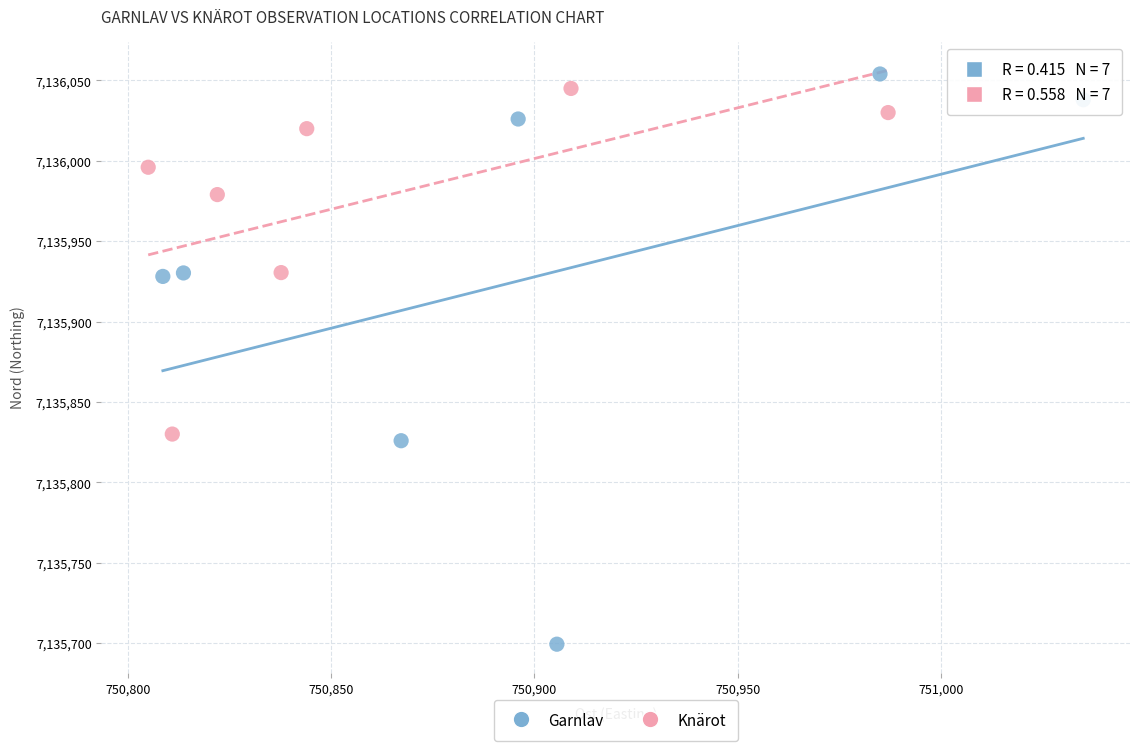

Which series contains the lowest Y value?

Garnlav